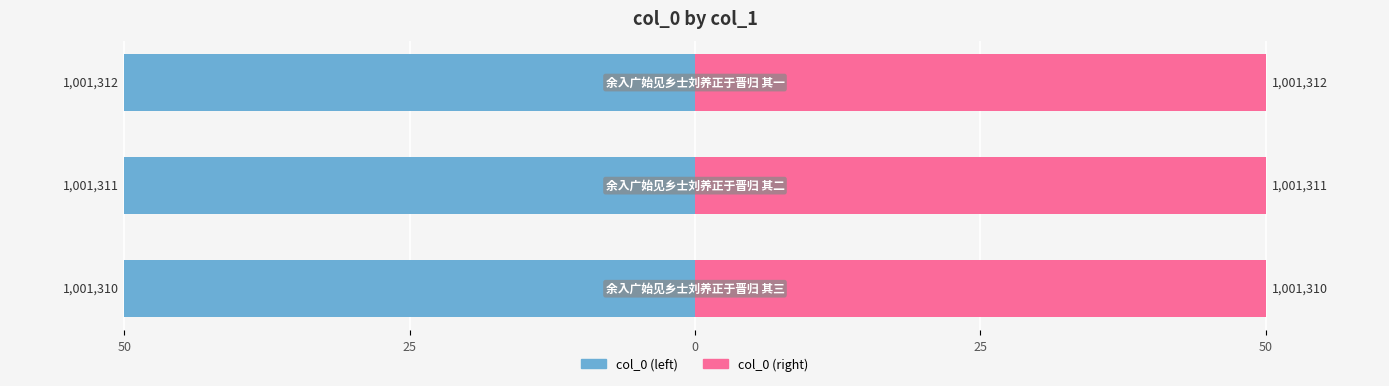

Rank the series at 50 from lowest to highest value.

col_0 (left), col_0 (right)